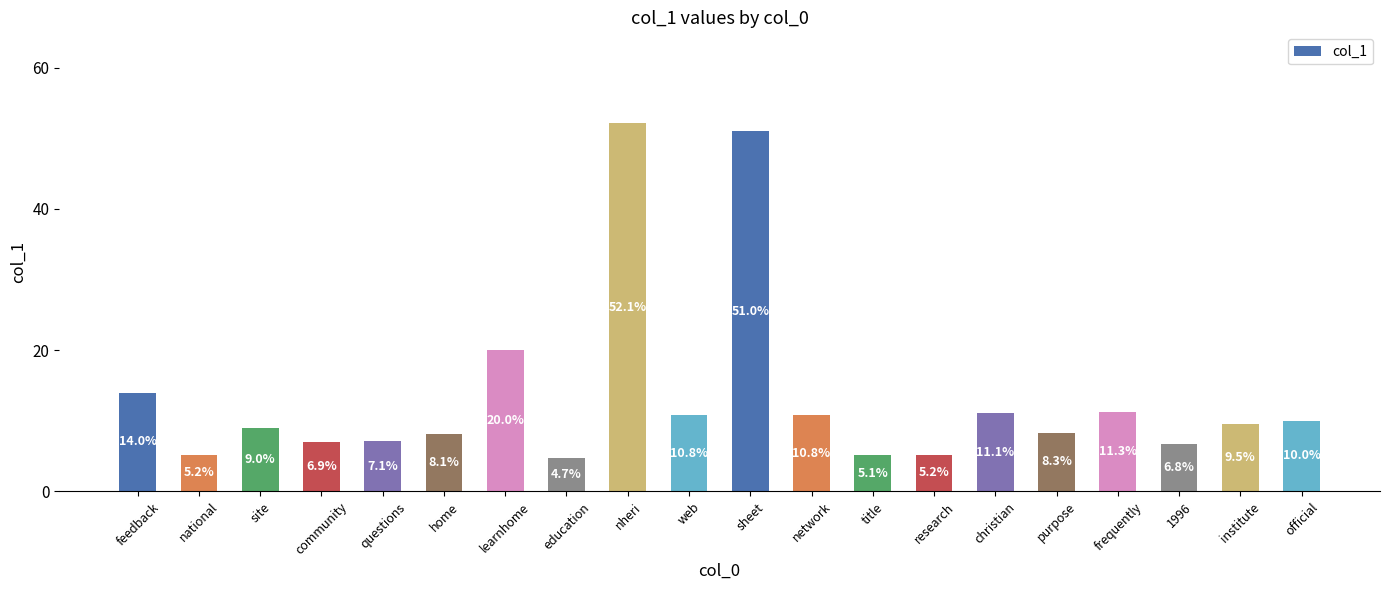

What is the label of the 1st bar from the left?

feedback